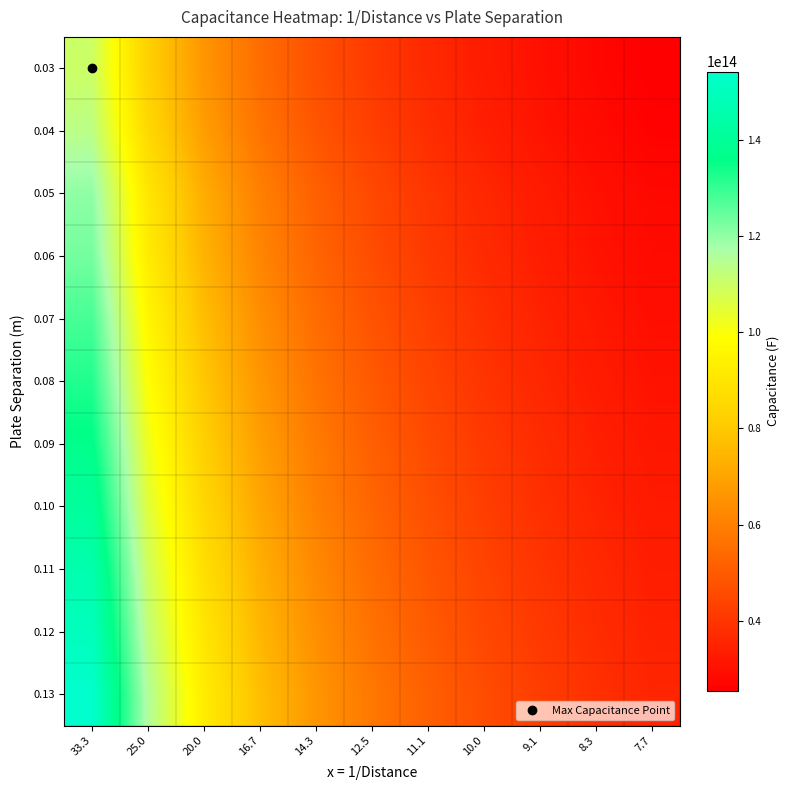

List the series in order of their peak value, lowest first.

0.03, 0.04, 0.05, 0.06, 0.07, 0.08, 0.09, 0.10, 0.11, 0.12, 0.13